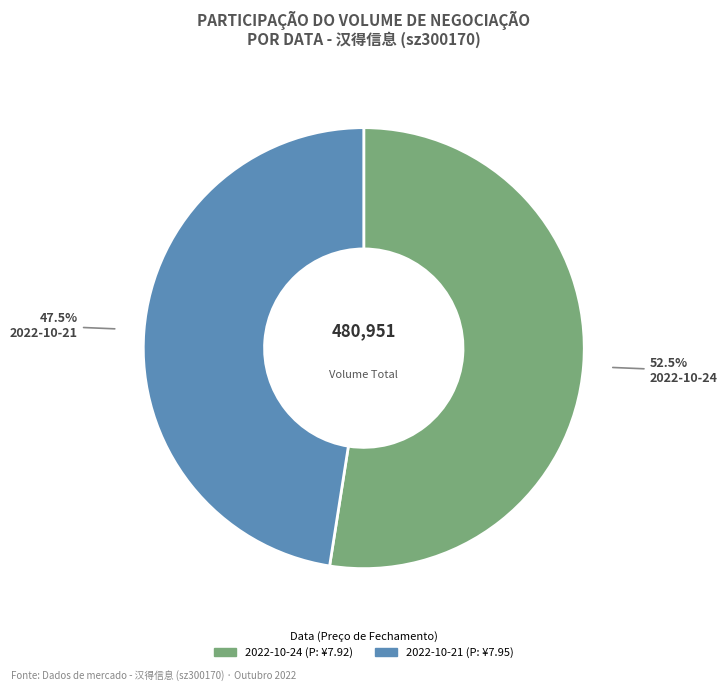

Do 2022-10-21 and 2022-10-24 together represent more than half of the pie?

Yes